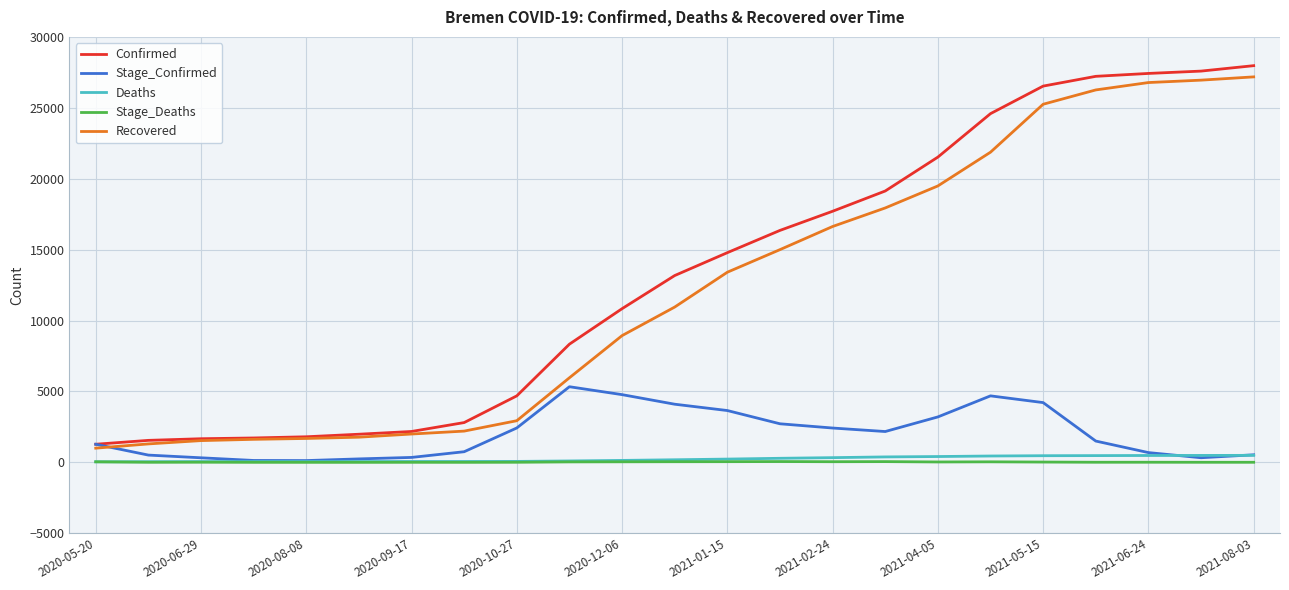

Which series has the widest spread of values?

Confirmed